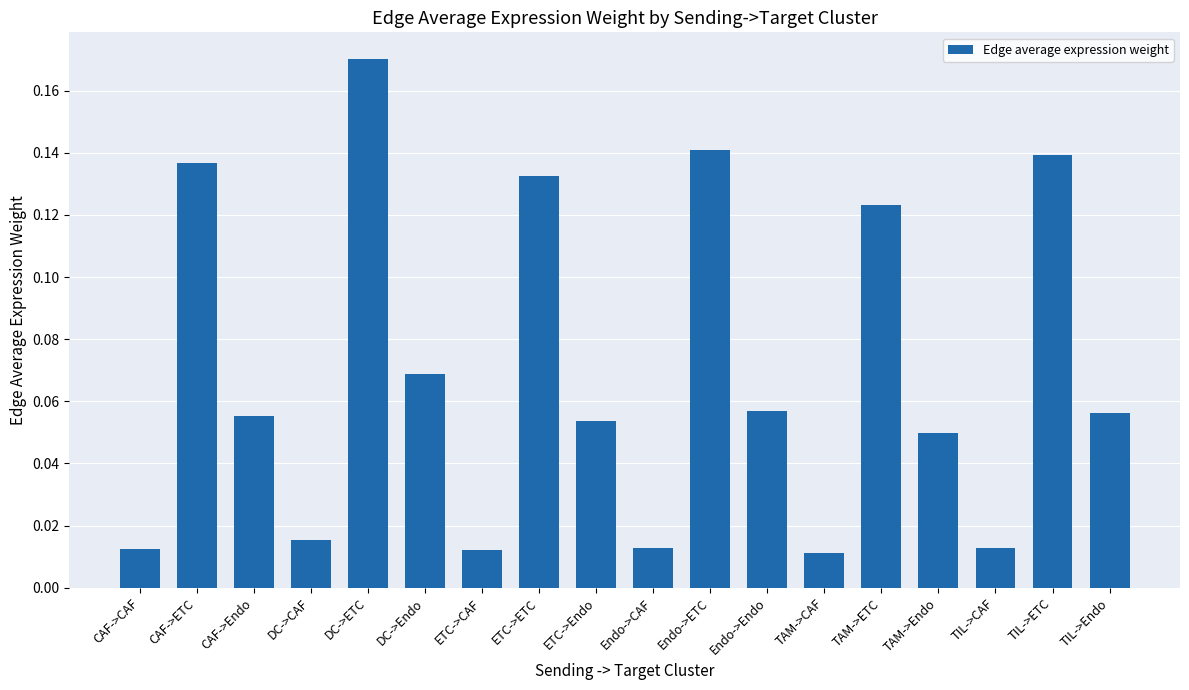

What is the change in value from ETC->ETC to Endo->CAF?

-0.1